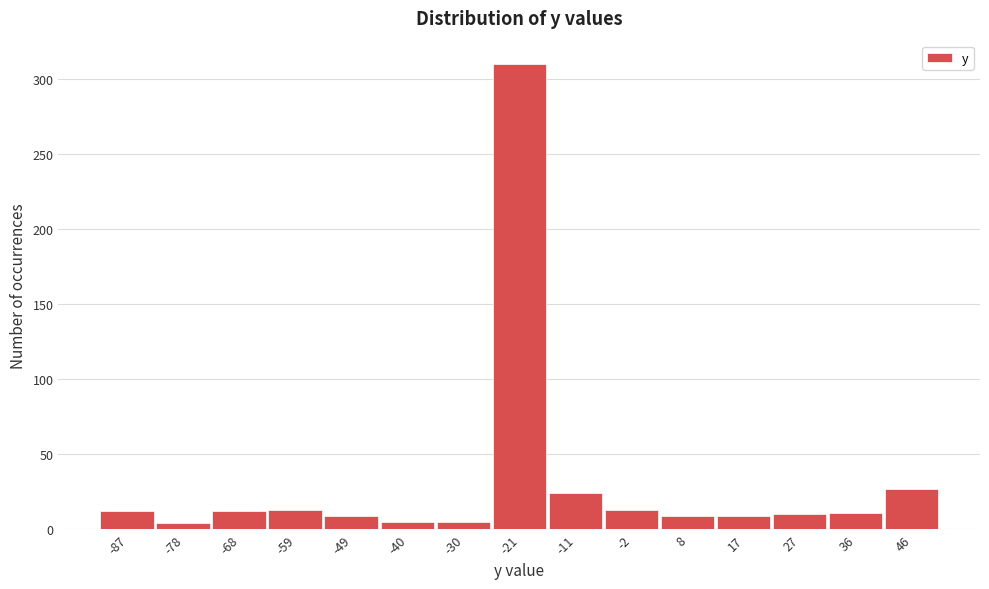

Reading left to right, list every bar in this chart as the range it spans on the x-axis followed by its height. Neither the bar edges nor the heights are printed on the chart, so give them approximately, as read against the axes.

-92.1 to -82.6: 10
-82.6 to -73.1: under 5
-73.1 to -63.6: 10
-63.6 to -54.1: 15
-54.1 to -44.6: 10
-44.6 to -35.1: 5
-35.1 to -25.6: 5
-25.6 to -16.1: 310
-16.1 to -6.6: 25
-6.6 to 2.9: 15
2.9 to 12.4: 10
12.4 to 21.9: 10
21.9 to 31.4: 10
31.4 to 40.9: 10
40.9 to 50.4: 25